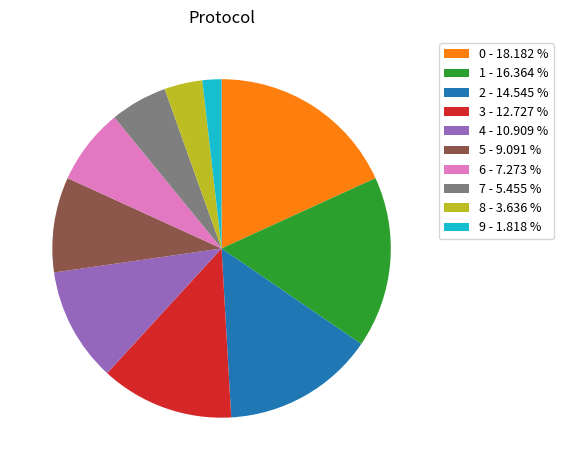

Is there any slice that represents more than half of the pie?

No